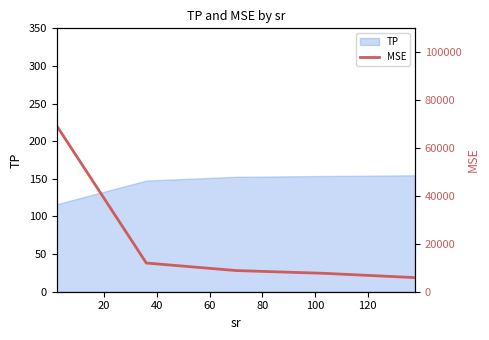

What is the lowest value of the TP series?

116.3